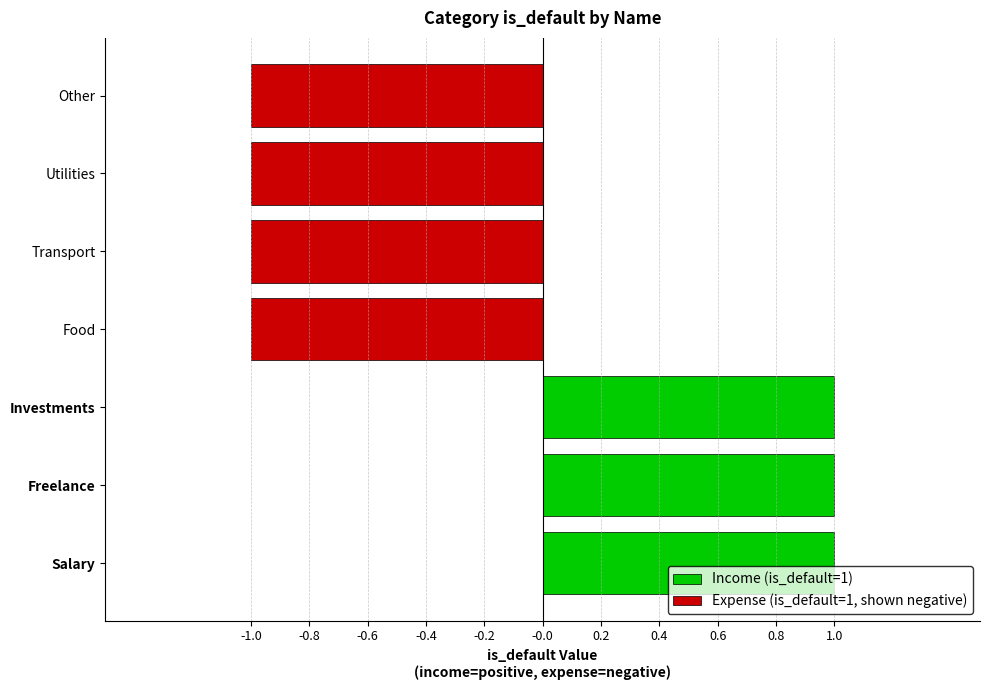

True or false: expense has a value of 2 at Transport.

False